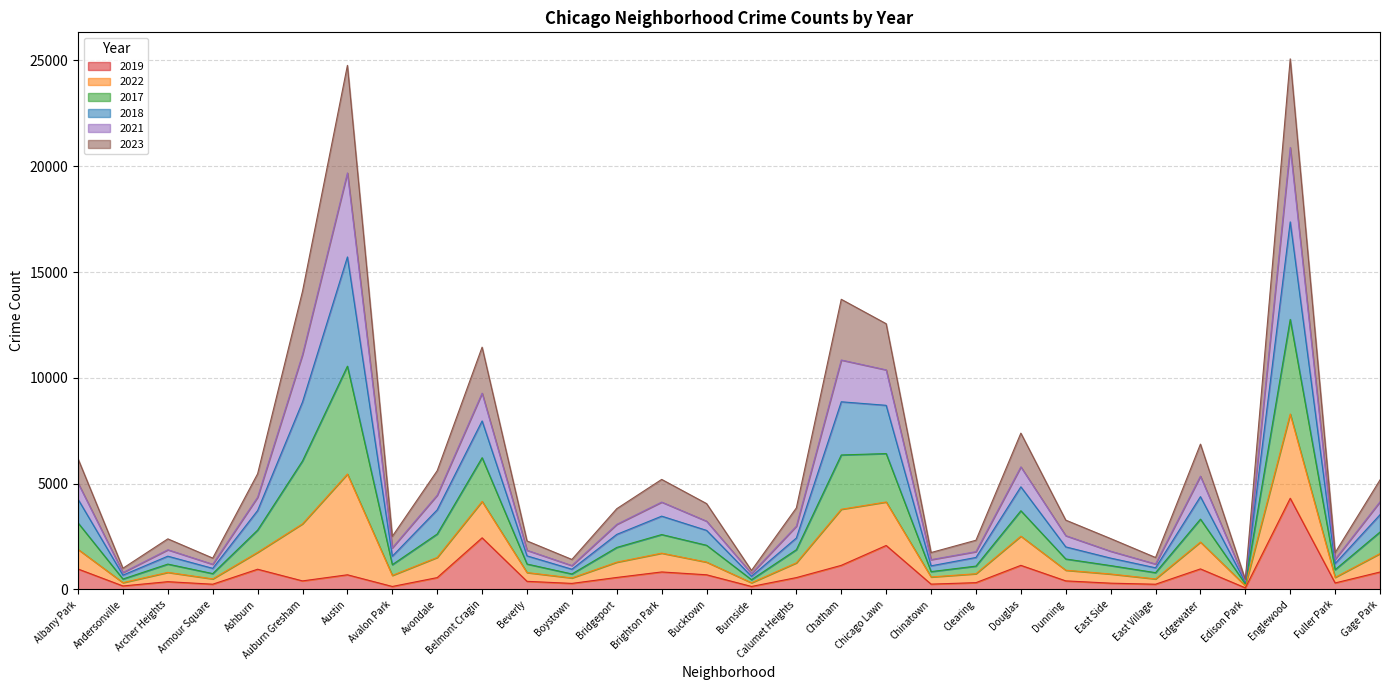

Where is the first local maximum for 2022?

Archer Heights